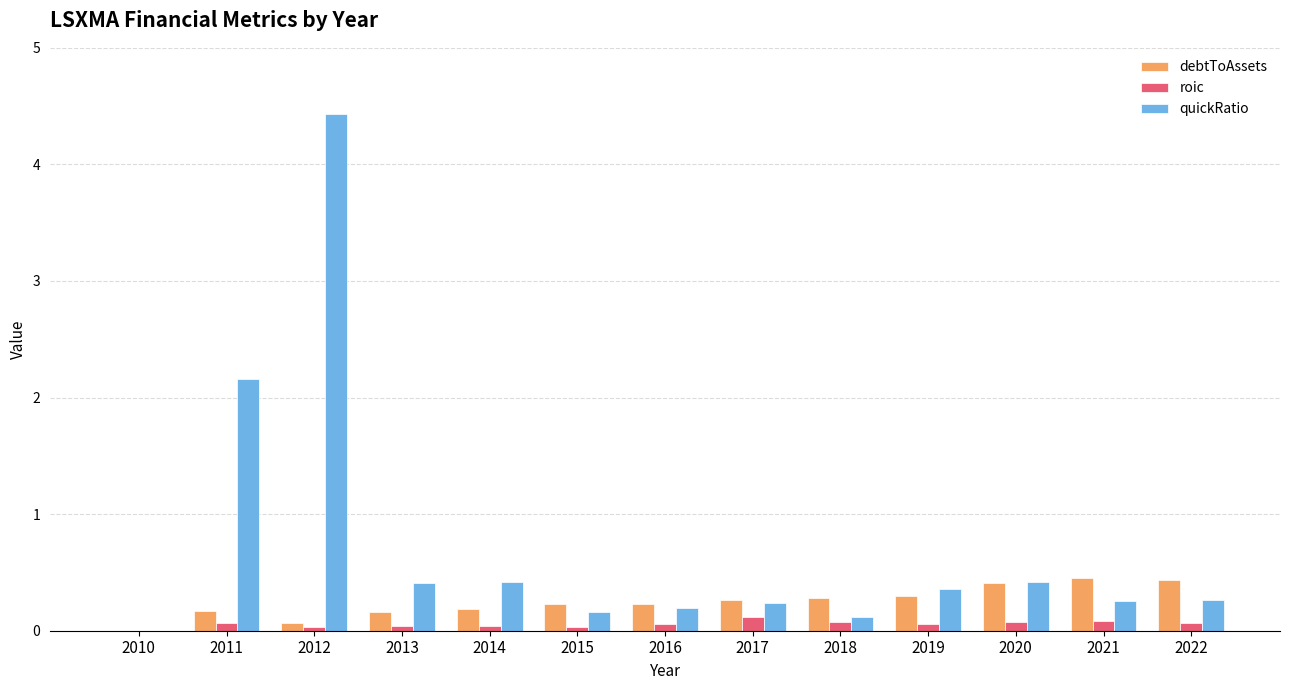

Read the quickRatio value at 2014.

0.4